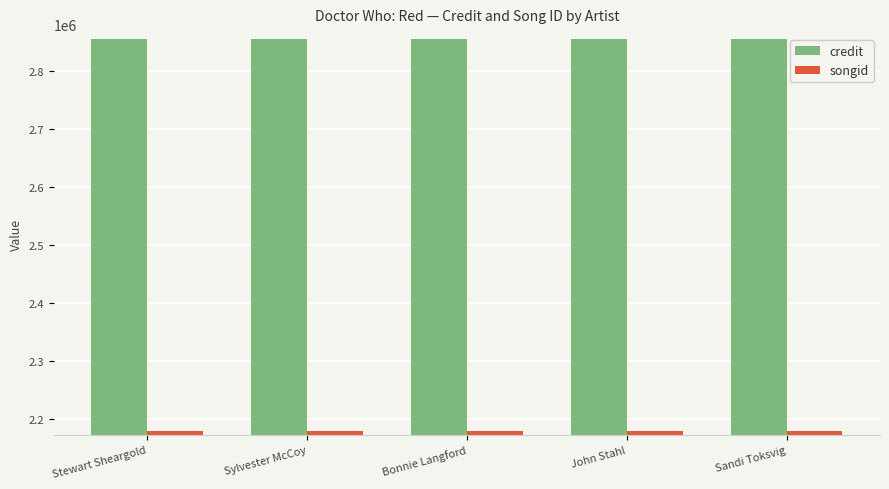

What is the label of the 3rd bar from the left?

Bonnie Langford